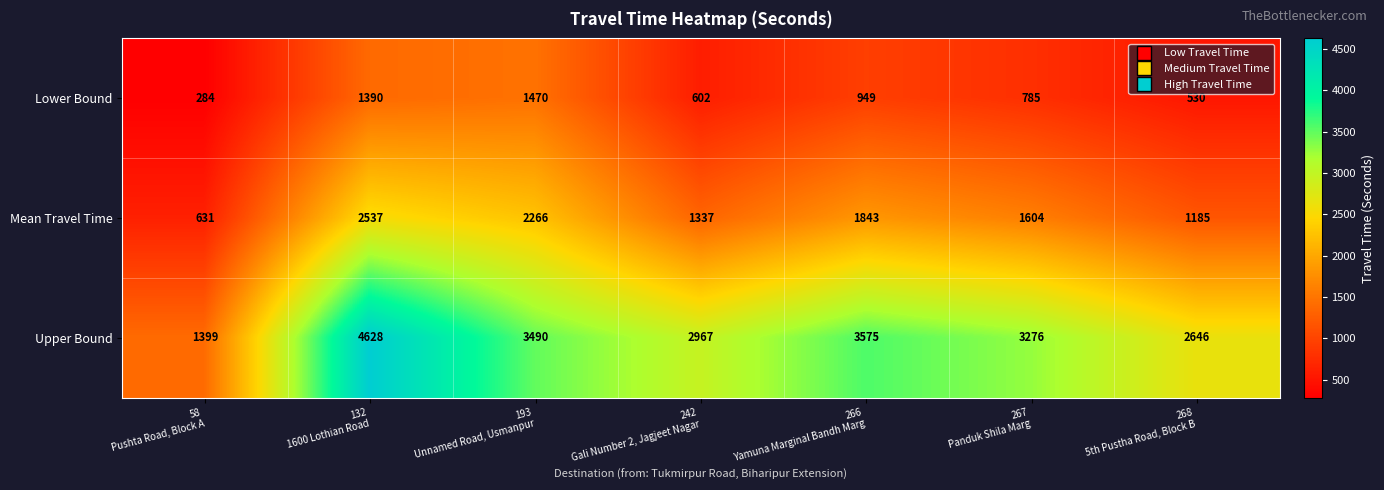

What is the difference between the highest and lowest values at 242
Gali Number 2, Jagjeet Nagar?

2365